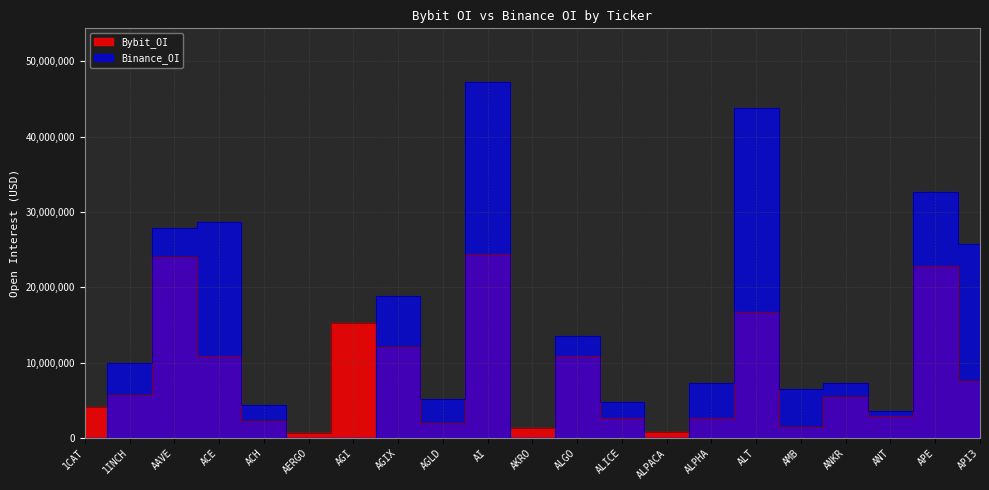

How many data points in Bybit_OI are less than 5531103?

10